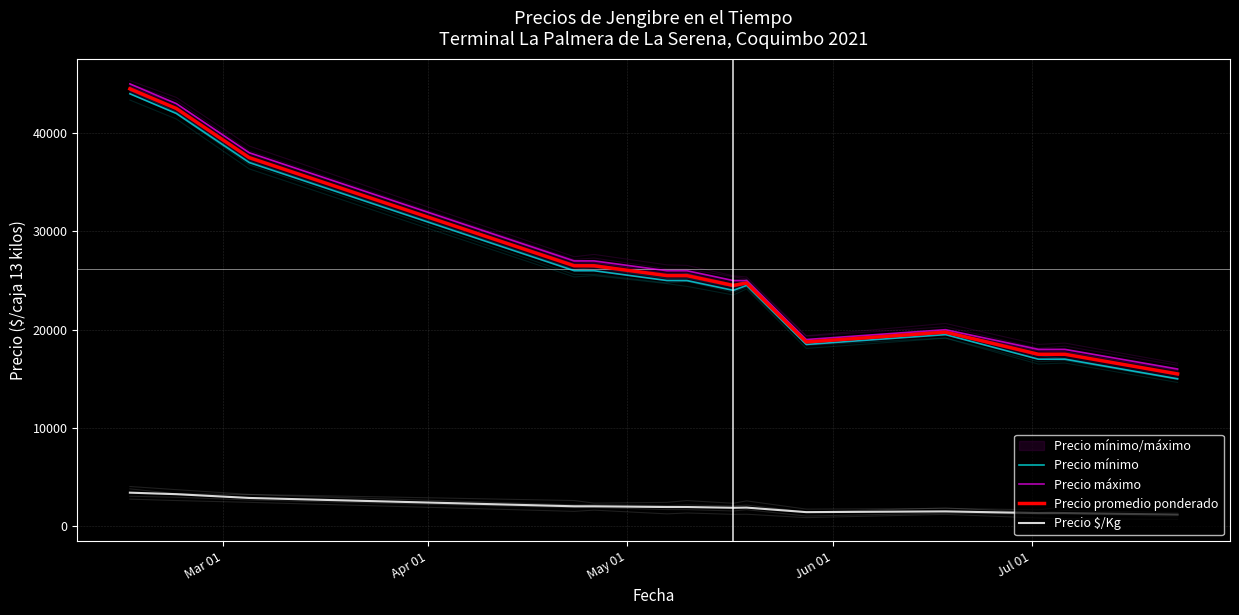

True or false: Precio $/Kg and Precio promedio ponderado intersect in this chart.

False